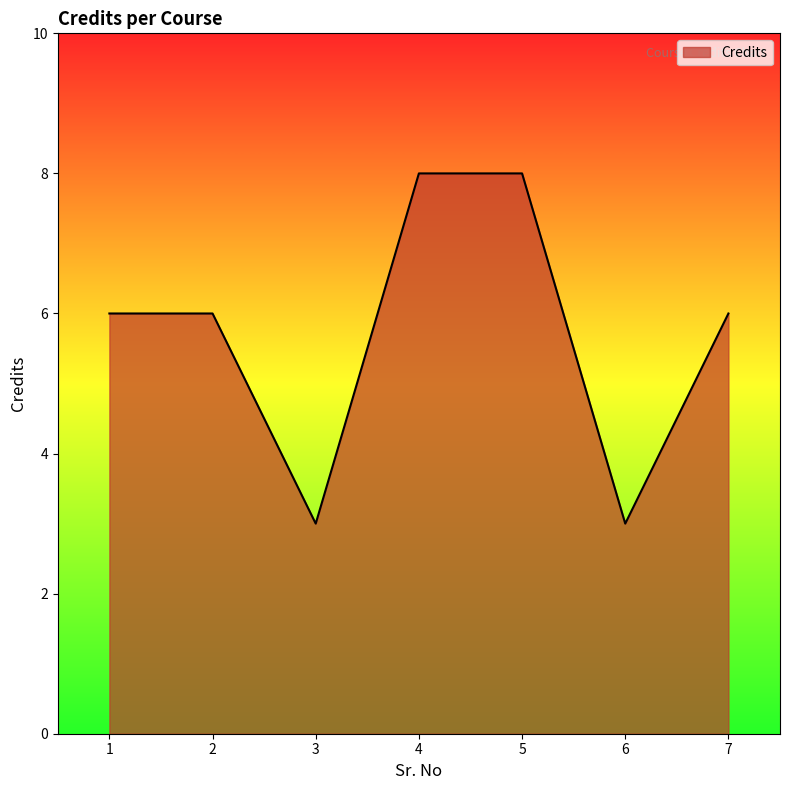

True or false: the data shows 8 at 5.

True